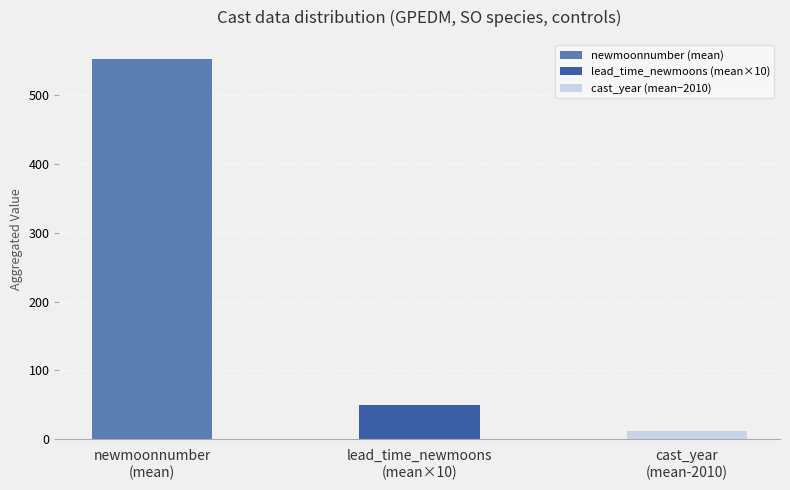

True or false: the data shows 78.9 at lead_time_newmoons
(mean×10).

False